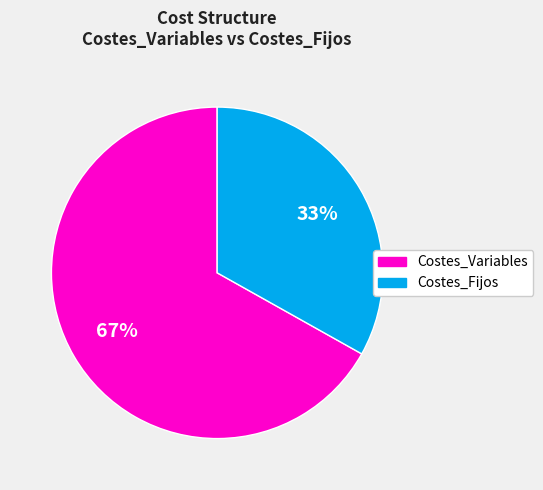

Is there any slice that represents more than half of the pie?

Yes